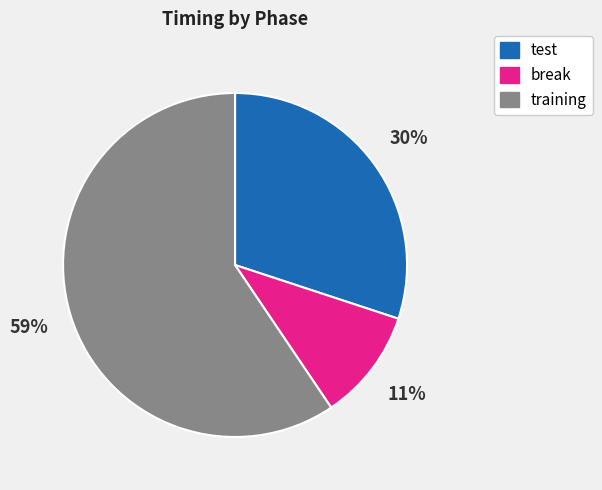

How many segments does this pie chart have?

3